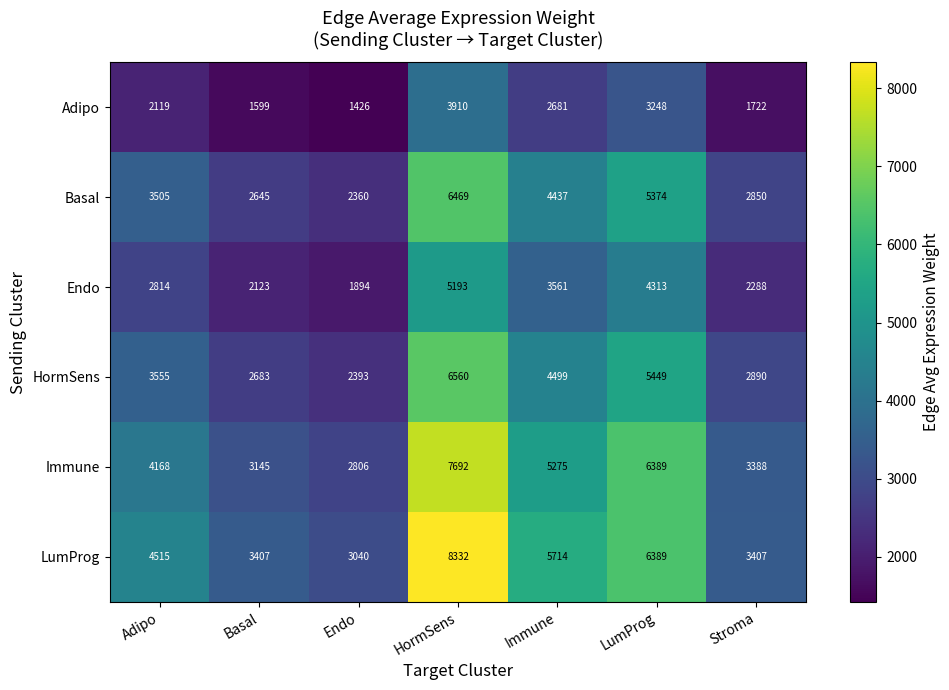

The Basal series shows 2645 at Basal. True or false?

True